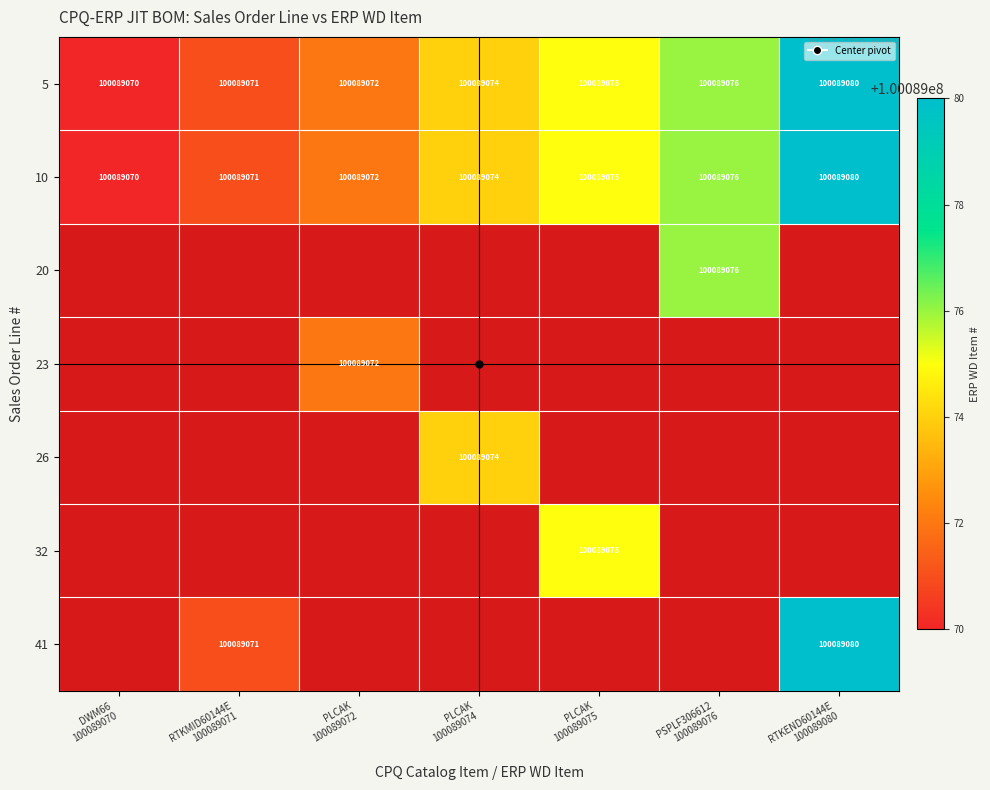

Rank the categories by 20 value from lowest to highest.

DWM66 100089070, RTKMID60144E 100089071, PLCAK 100089072, PLCAK 100089074, PLCAK 100089075, RTKEND60144E 100089080, PSPLF306612 100089076